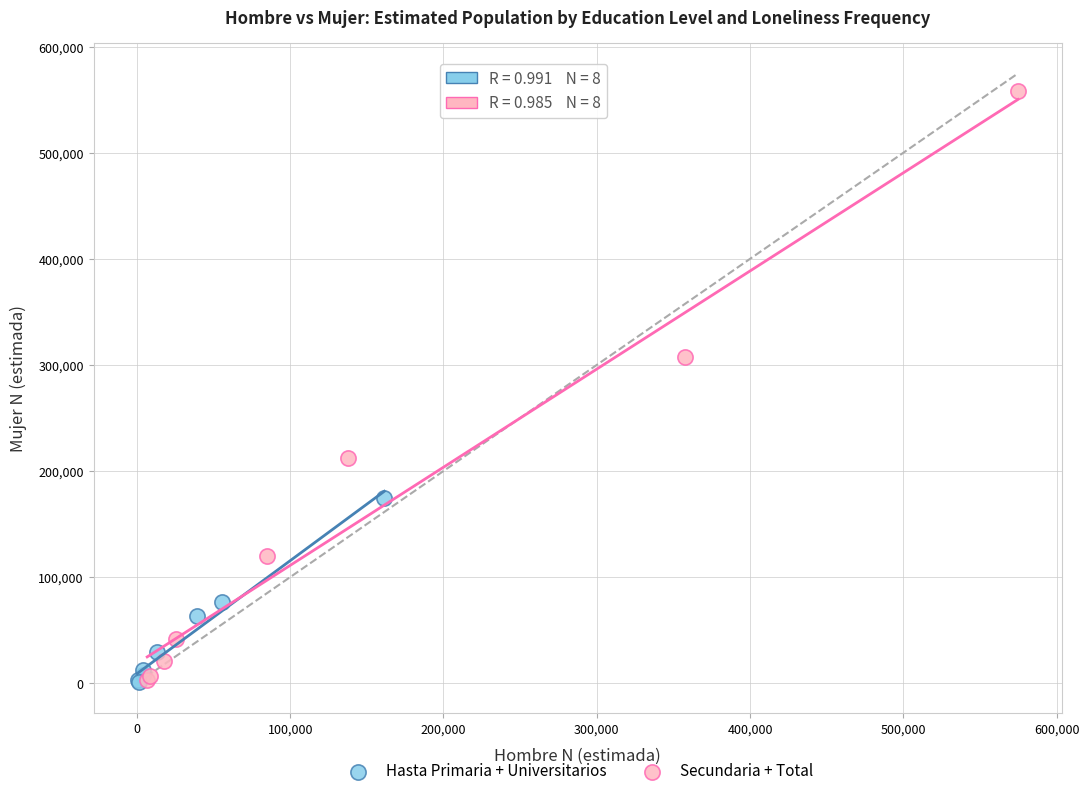

Which series has the largest Y range (max minus min)?

Secundaria + Total